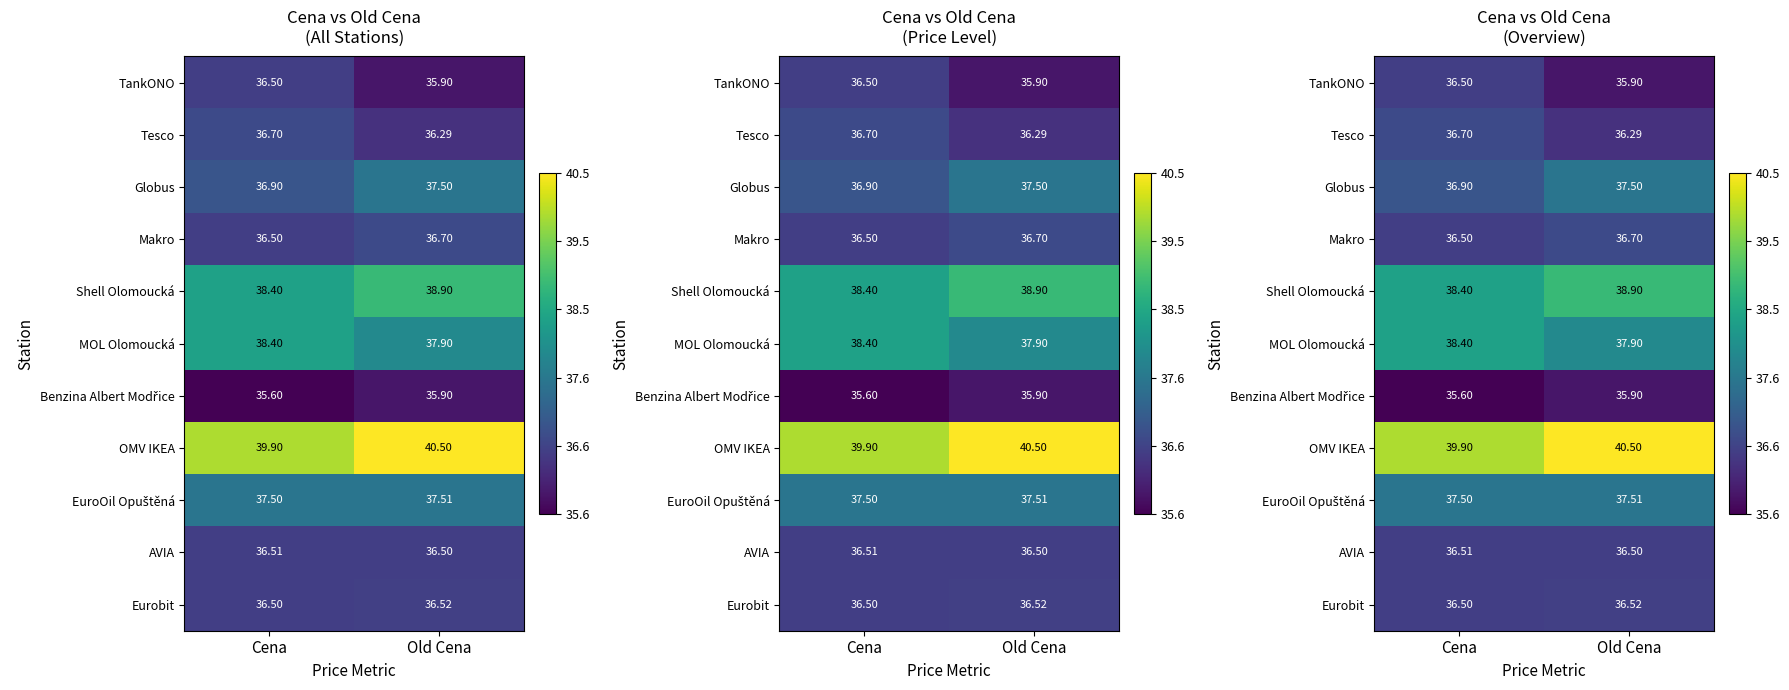

At how many categories does at least one series exceed 36?

2